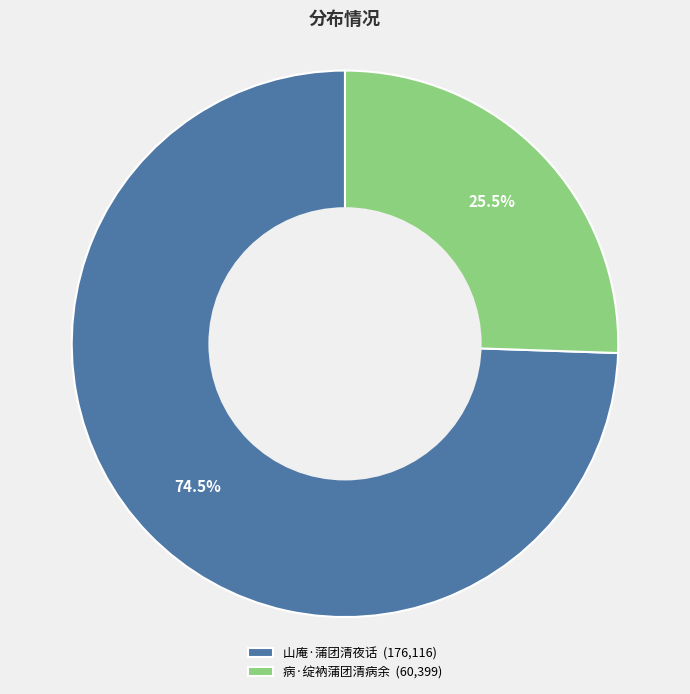

Count the number of slices in the pie.

2